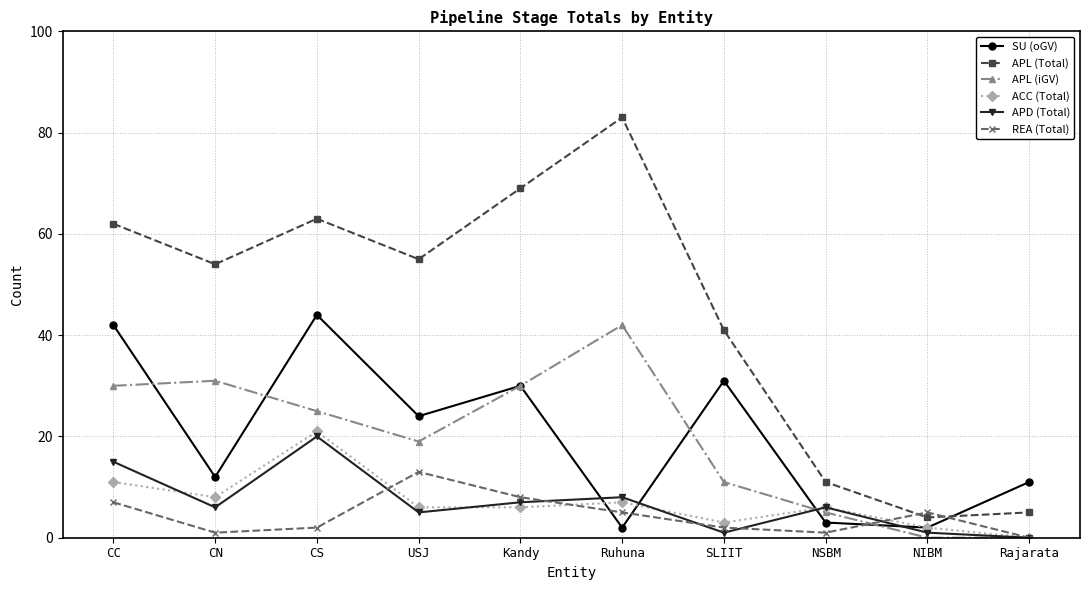

What is the total value across all series at CS?

175